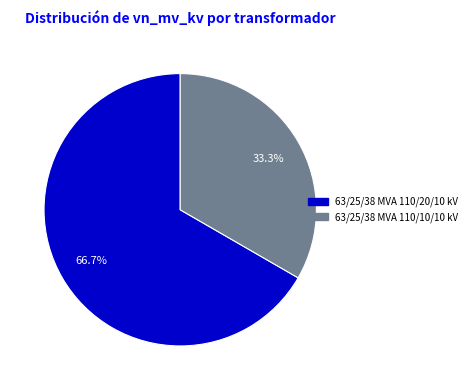

Which has a higher value, 63/25/38 MVA 110/10/10 kV or 63/25/38 MVA 110/20/10 kV?

63/25/38 MVA 110/20/10 kV